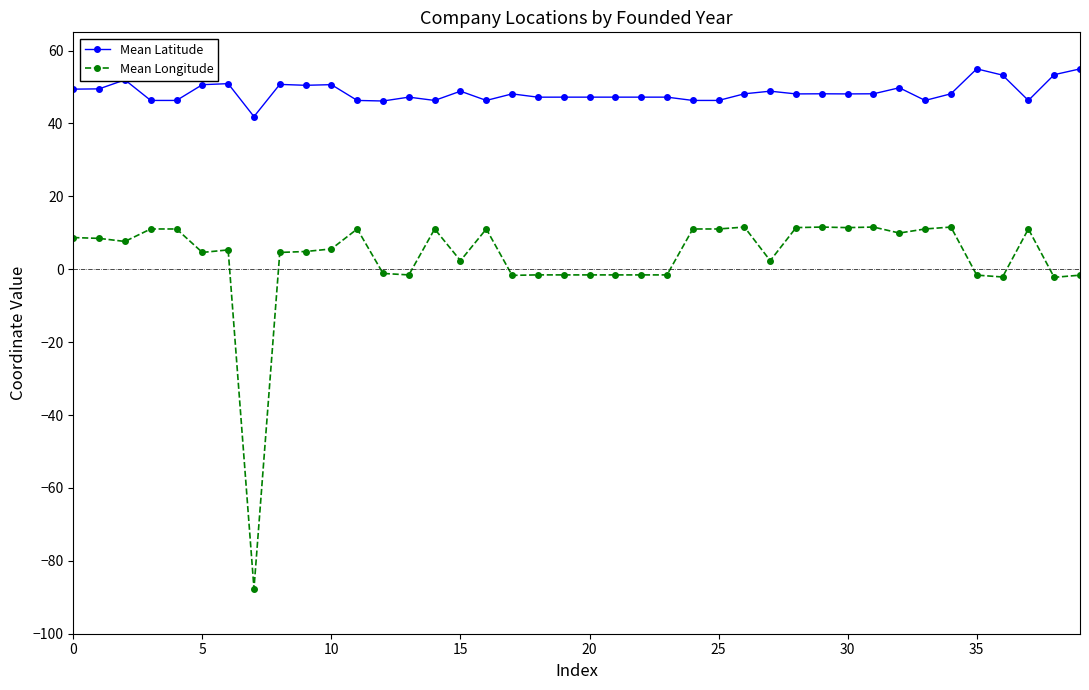

Rank the series by their maximum value, from lowest to highest.

Mean Longitude, Mean Latitude